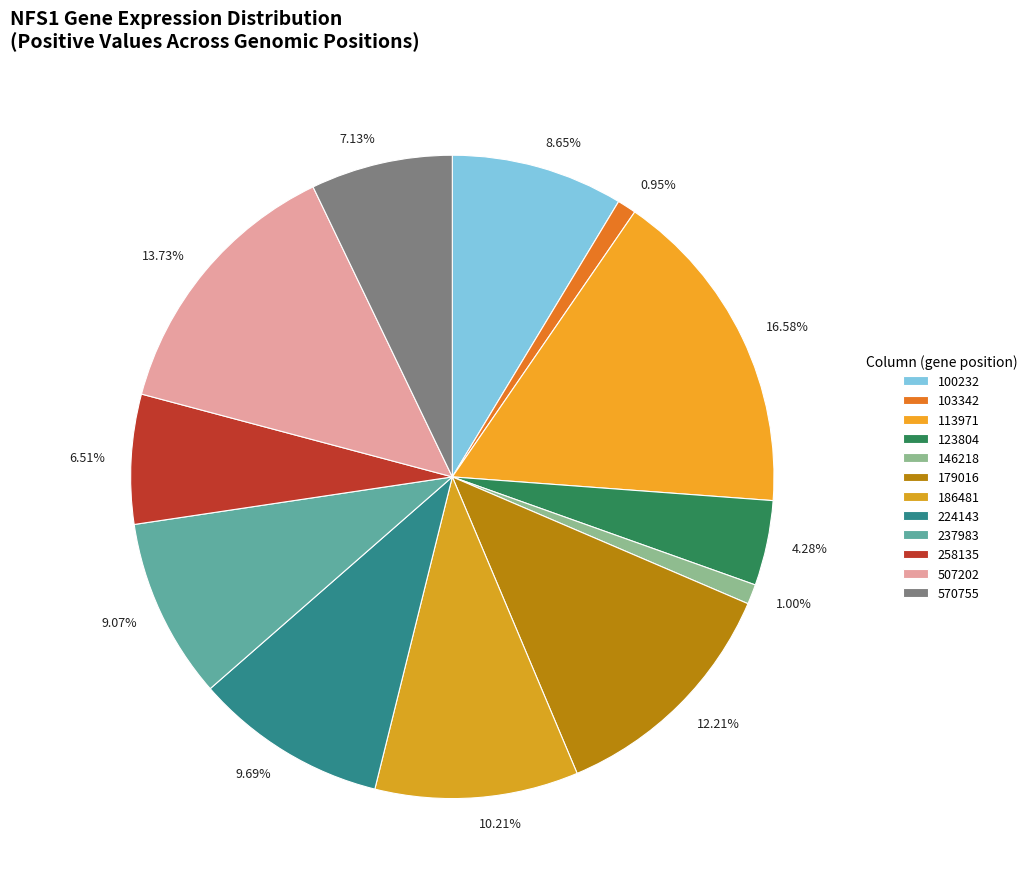

What percentage is the 146218 slice, to the nearest percent?

1%